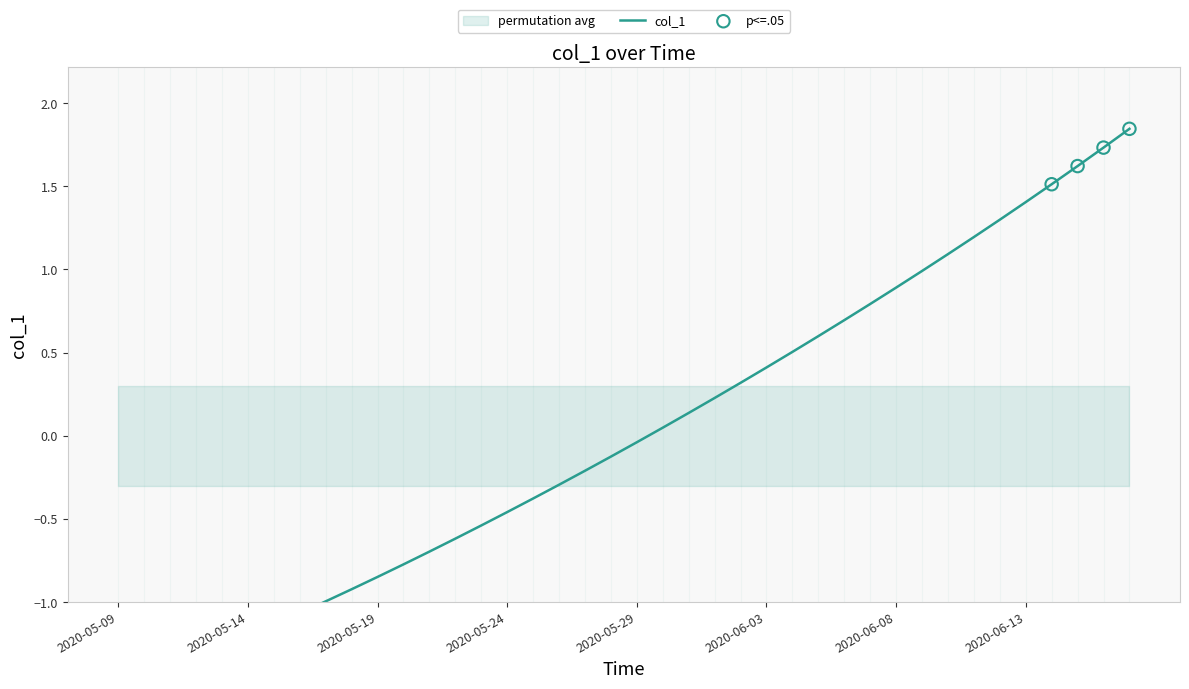

What is the change in value from 2020-05-12 to 2020-06-17?

+3.2